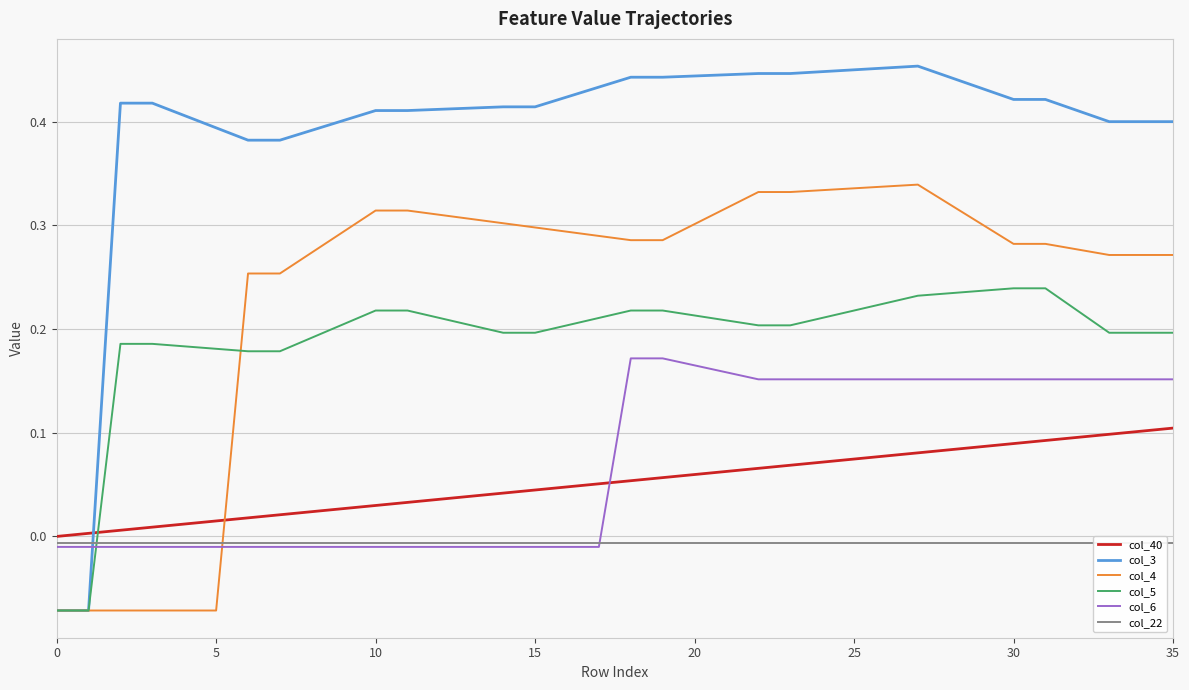

The value of col_22 at 32 is -0.0. True or false?

False